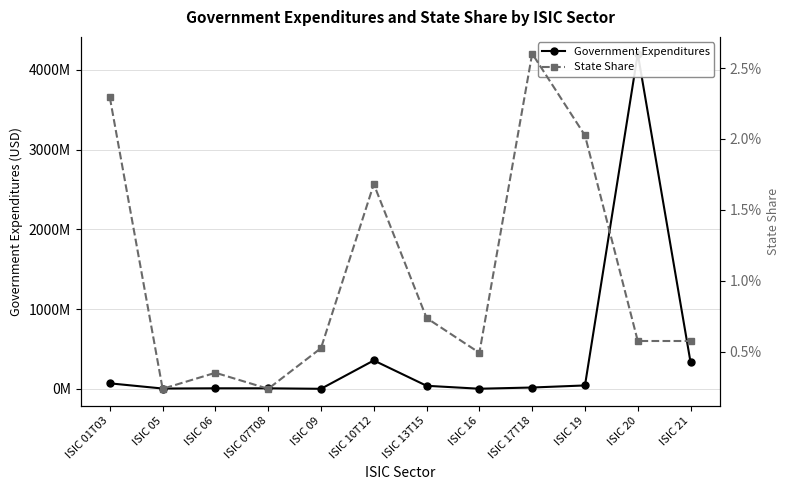

Which series has the largest range (max minus min)?

Government Expenditures